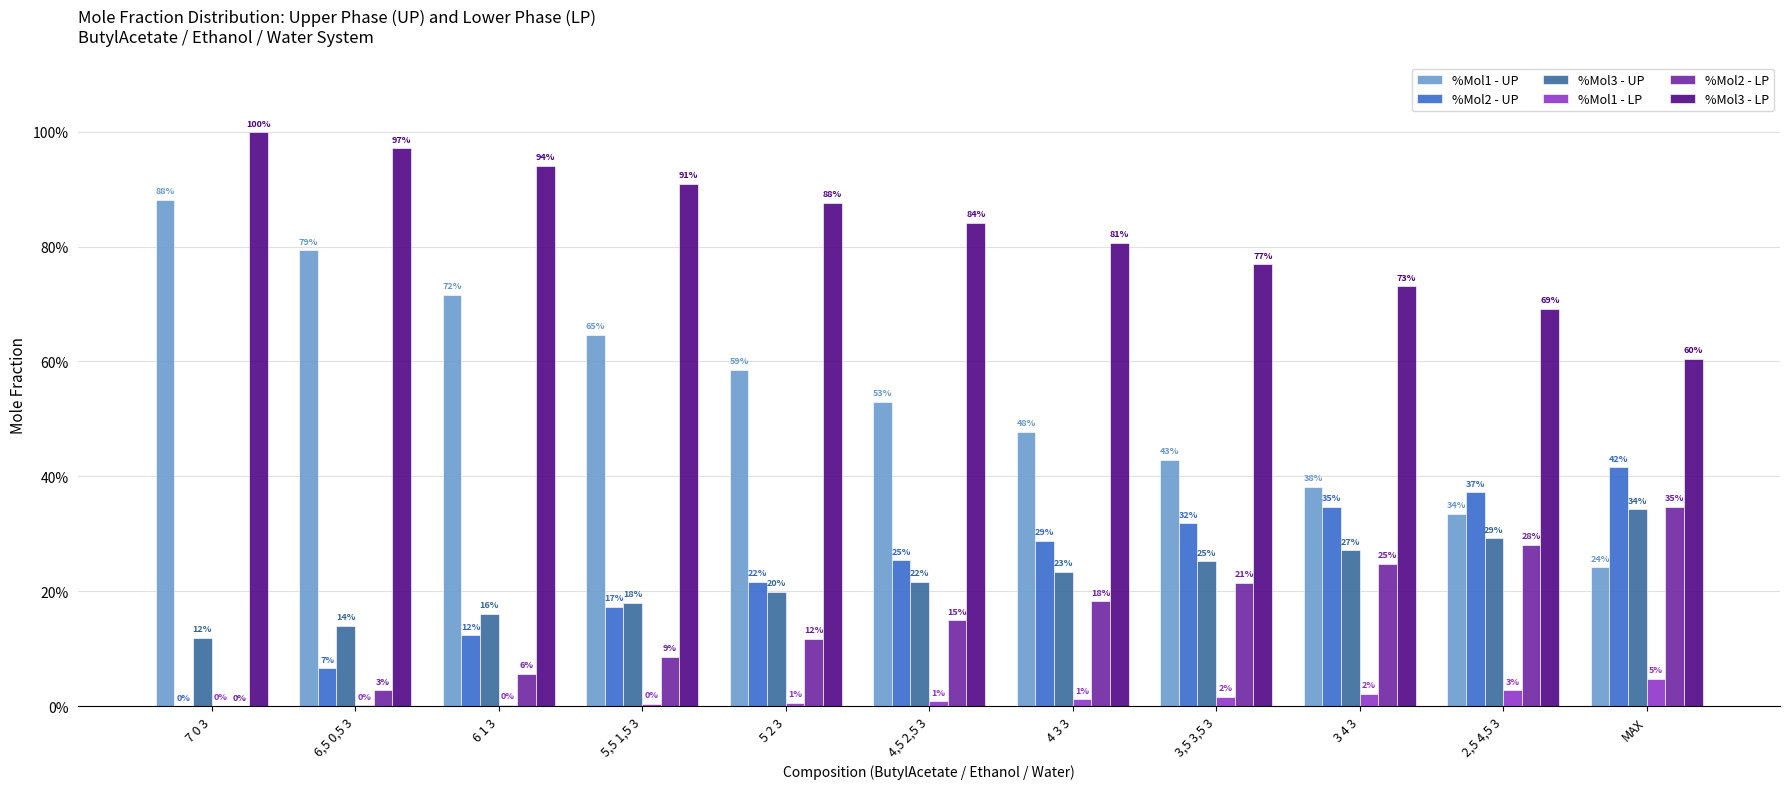

At how many categories does at least one series exceed 0?

11